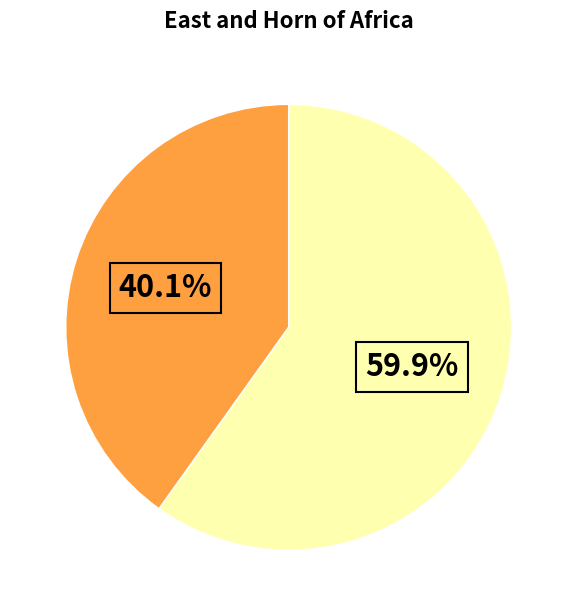

Does any single category account for the majority?

Yes